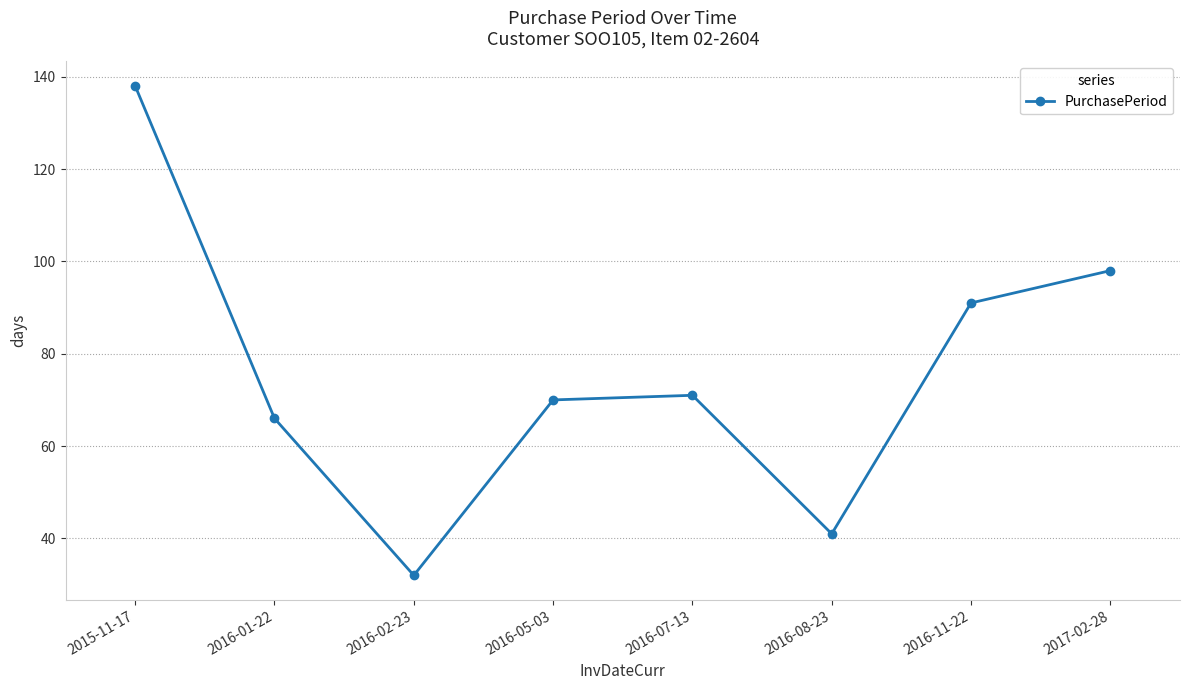

At which category does the data reach its first local valley?

2016-02-23